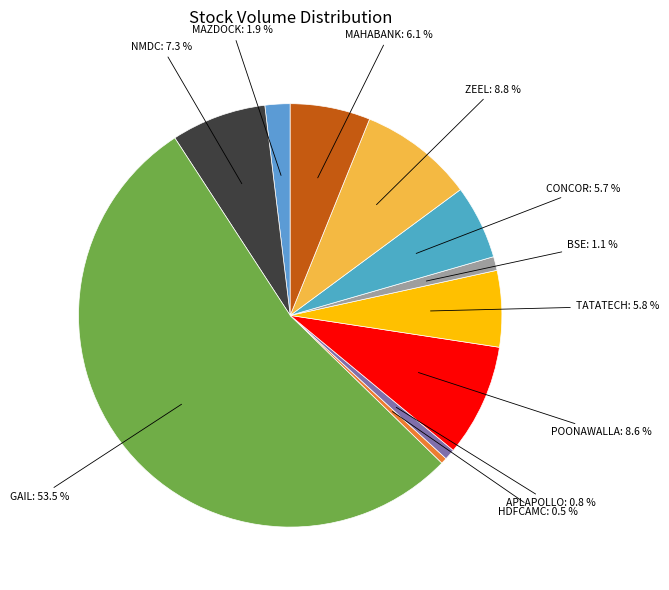

Count the number of slices in the pie.

11